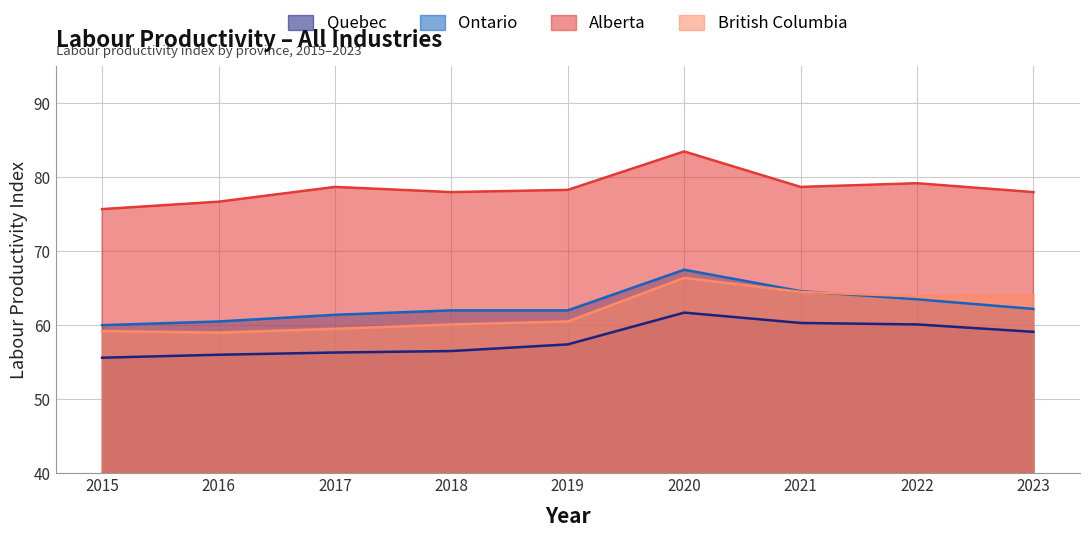

Does the chart display data point markers on the line(s)?

No